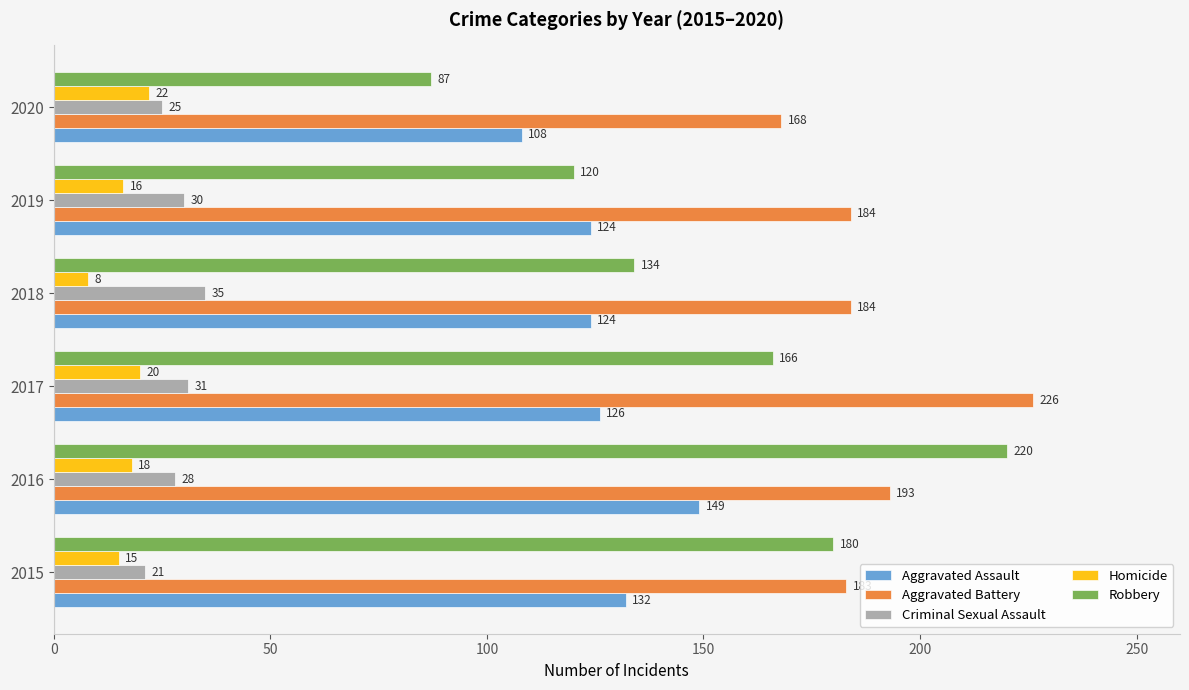

How many values in the Homicide series are below 18?

3